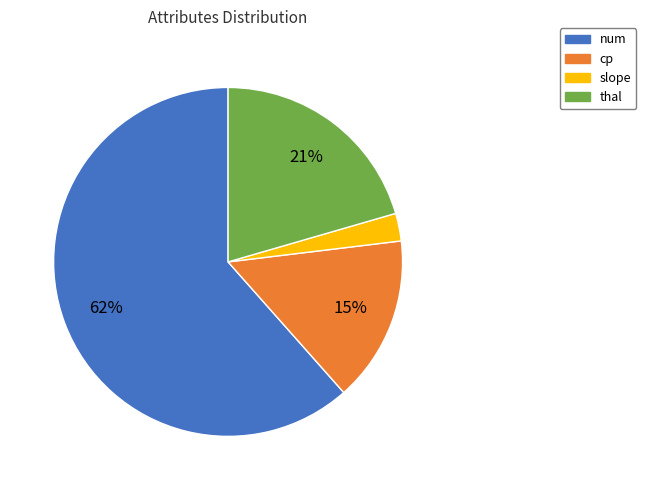

Is the sum of cp and slope greater than half?

No